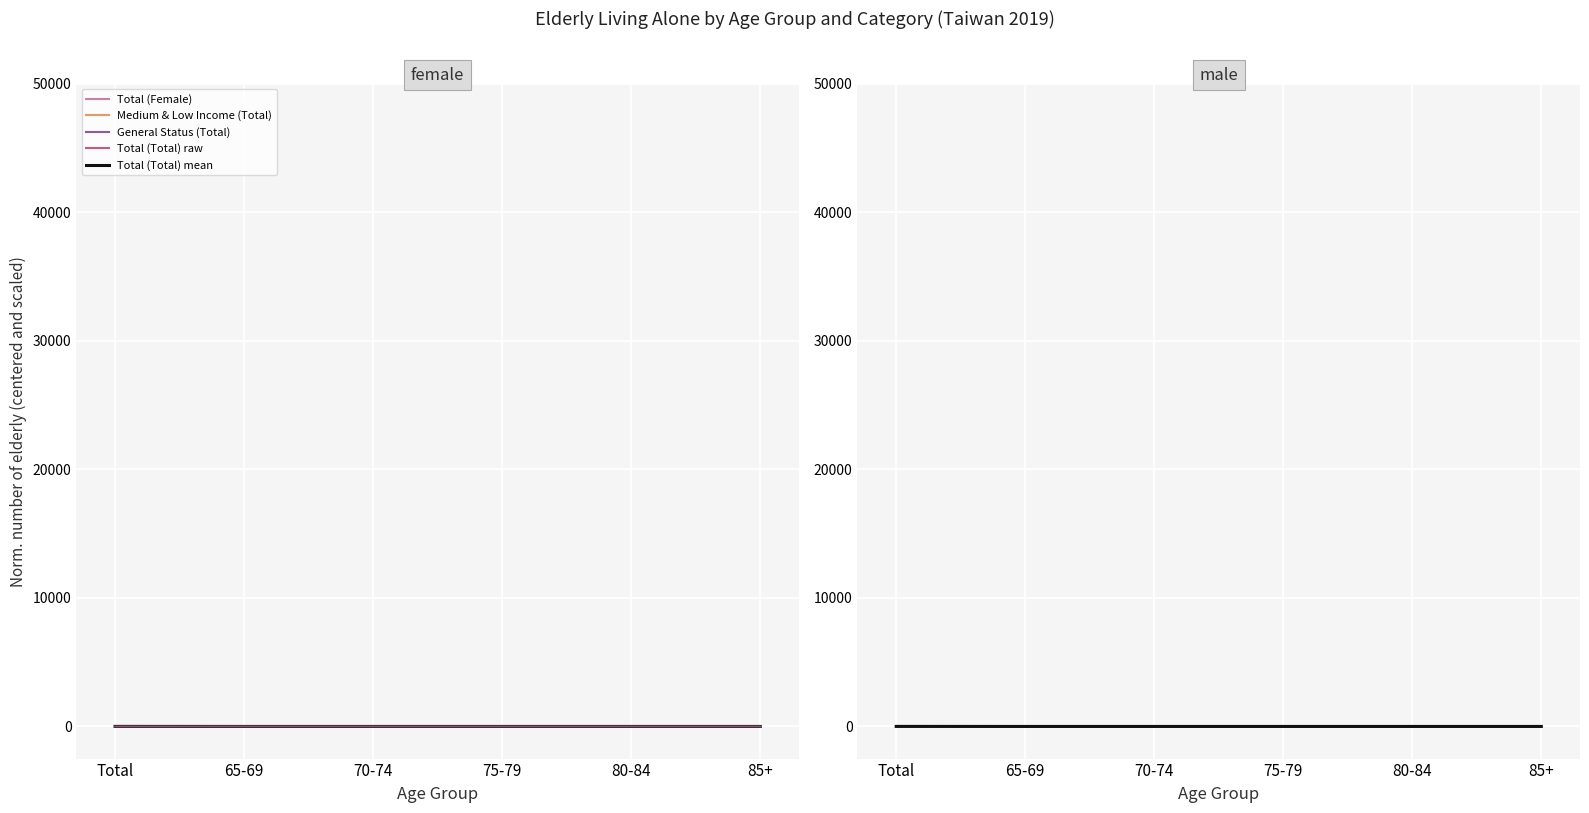

True or false: Medium & Low Income (Total) has a value of 0.4 at Total.

True